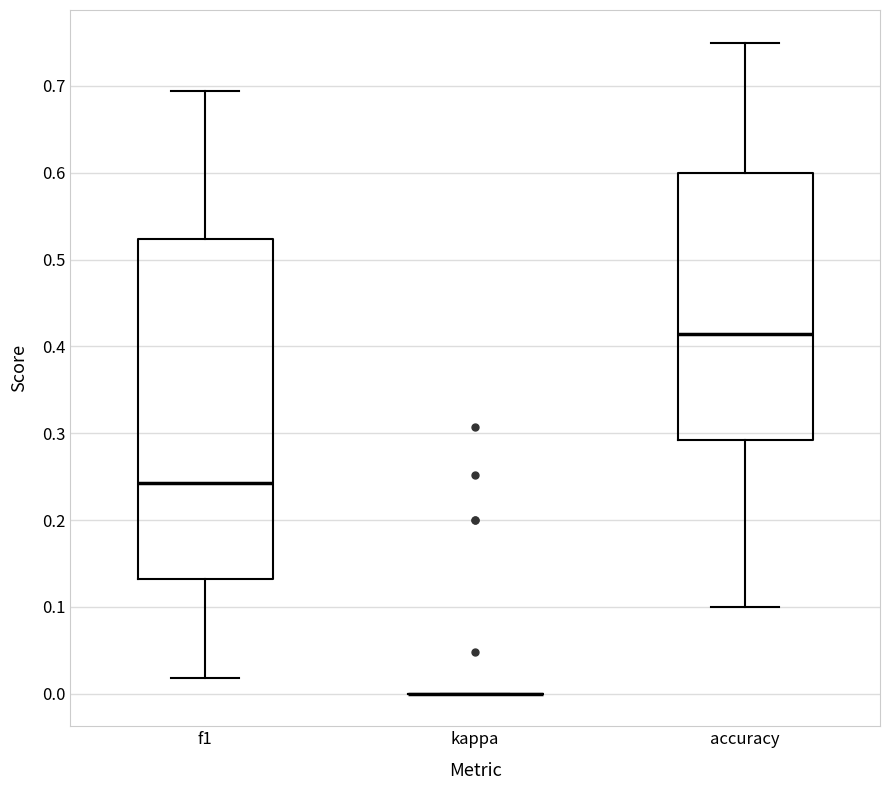

Reading left to right, read every box against the y-axis: the position of its median line, the range the box covers, and the ends of its whiskers. The values are not printed on the chart, so give them approximately, as read against the axis.

f1: median 0.24, box 0.13 to 0.52, whiskers 0.02 to 0.69
kappa: box collapsed to a line at 0.00, whiskers 0.00 to 0.00
accuracy: median 0.41, box 0.29 to 0.60, whiskers 0.10 to 0.75